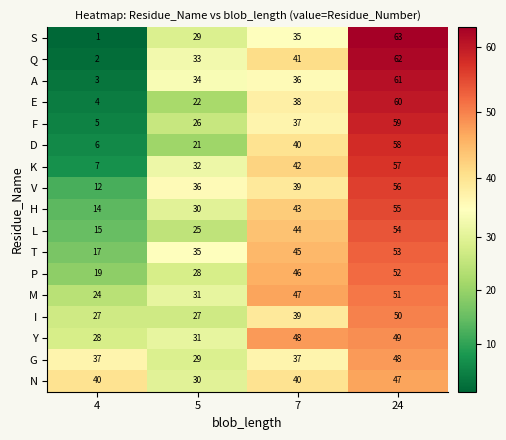

Which category has the highest value across all series?

24